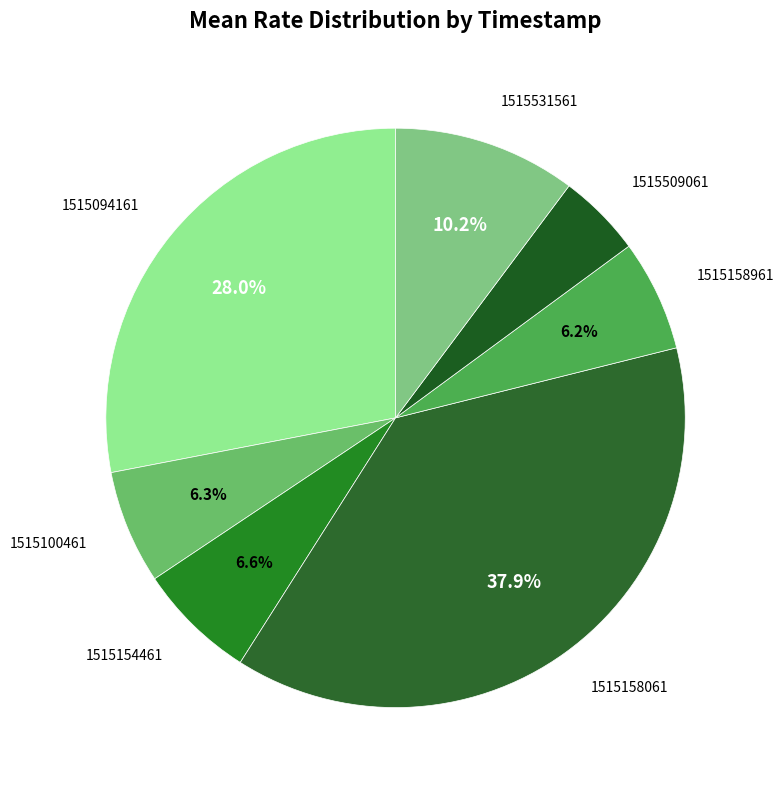

Which category has the biggest portion of the pie?

1515158061